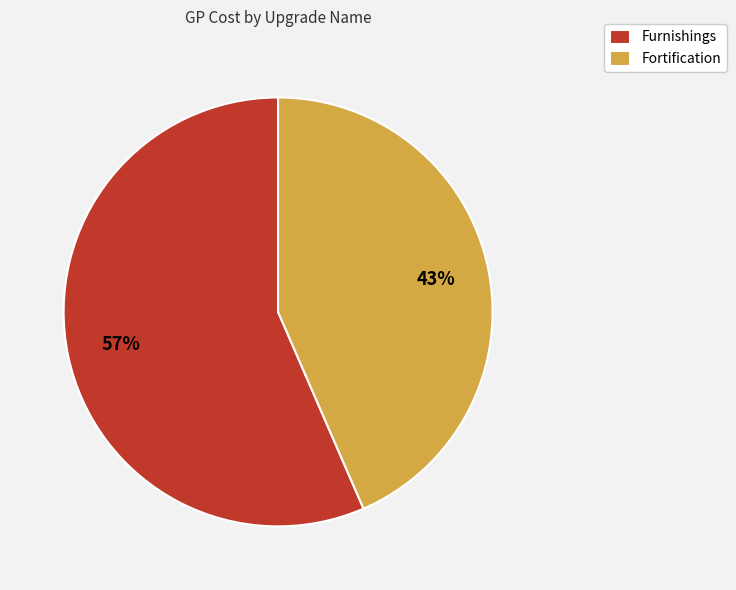

Combined, do Fortification and Furnishings account for over 50%?

Yes